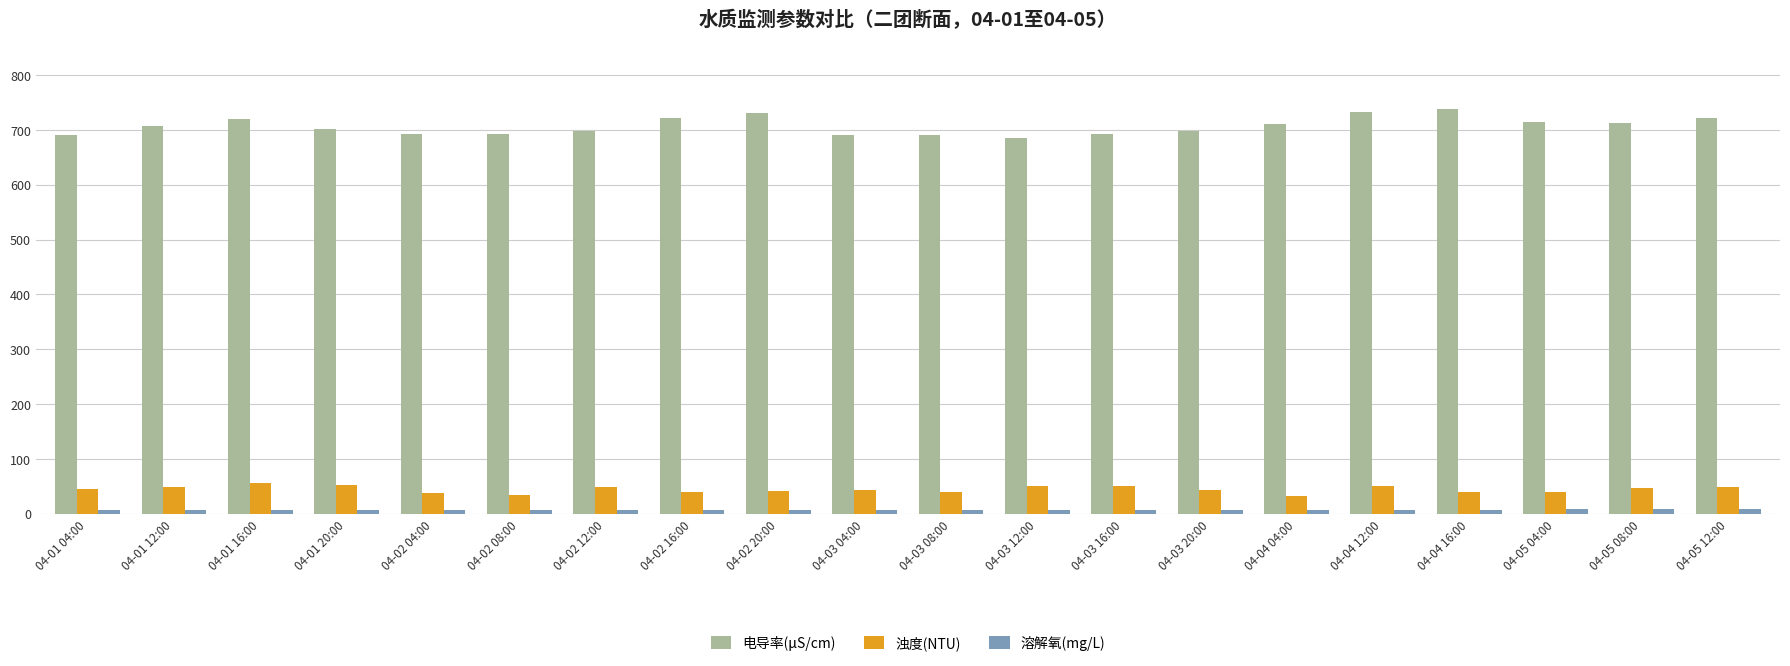

Is it true that 电导率(μS/cm) equals 698.4 at 04-02 12:00?

True